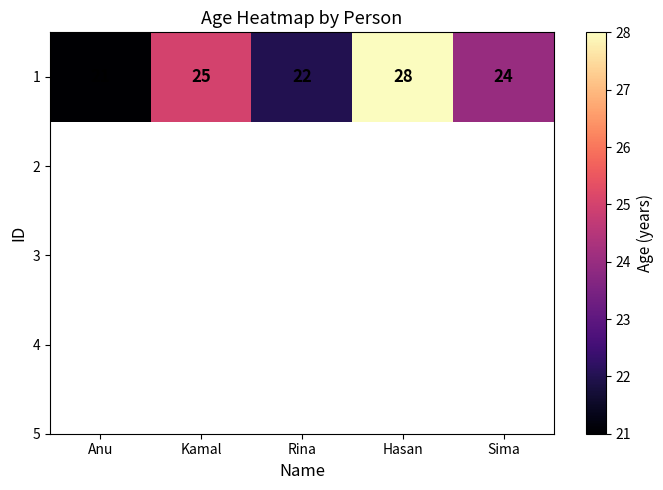

What is the change in value from Rina to Sima?

+2